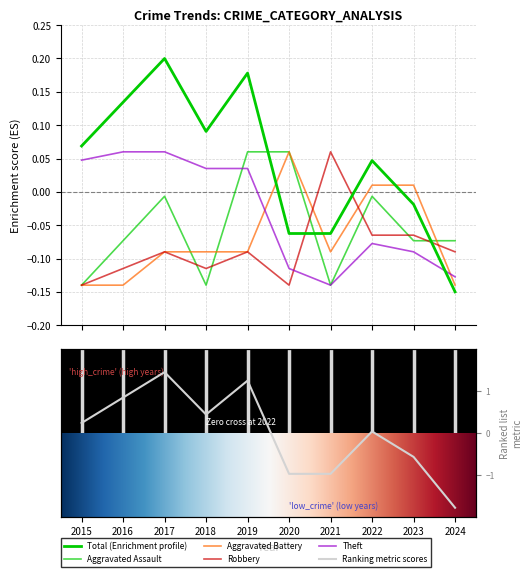

True or false: Robbery has more than 1 interior local peaks.

True